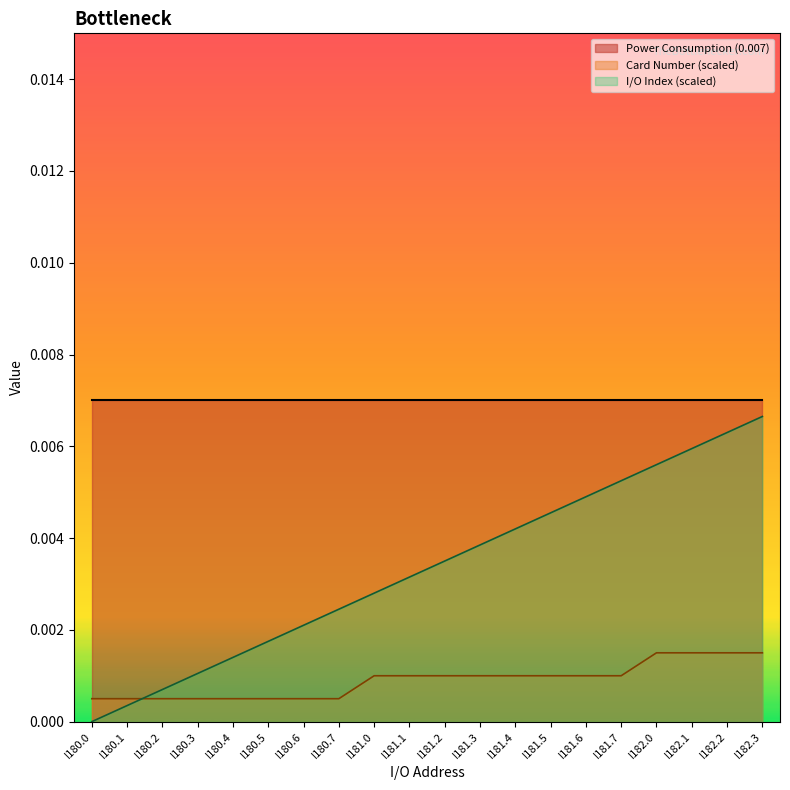

What position from the left is I180.2?

3